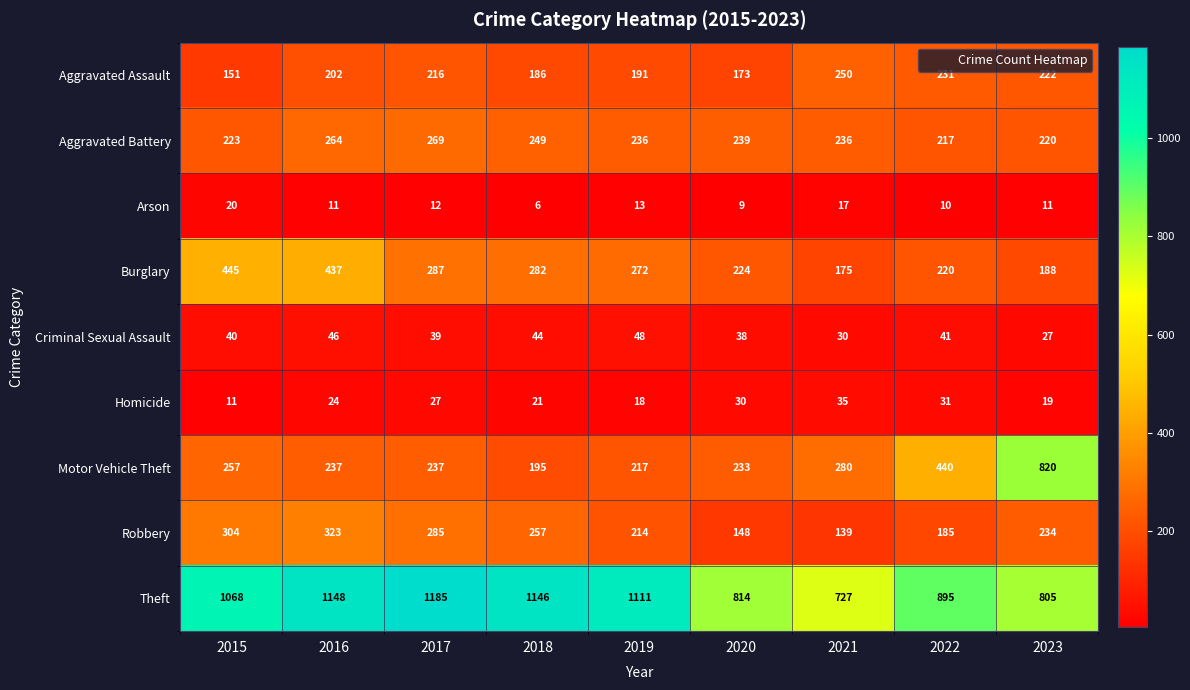

What is the difference between the highest and lowest values at 2015?

1057